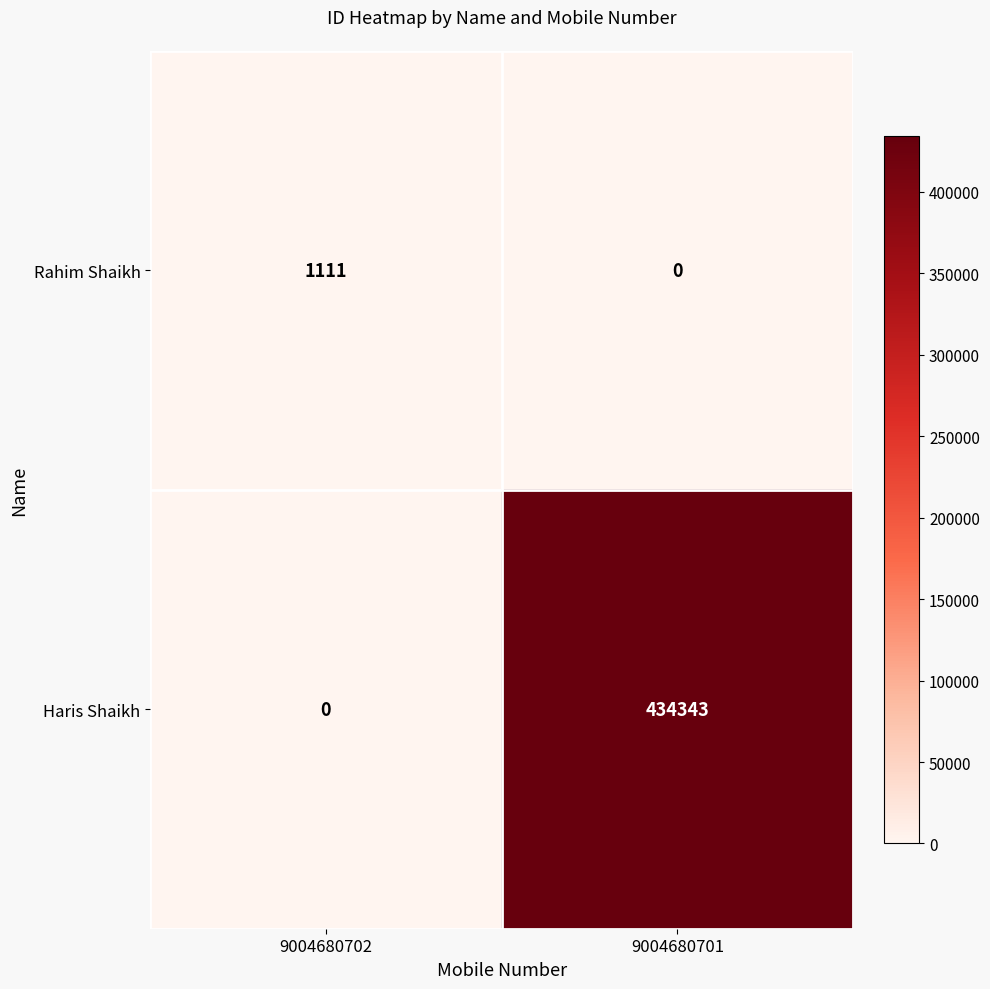

At which category is the sum across all series the highest?

9004680701